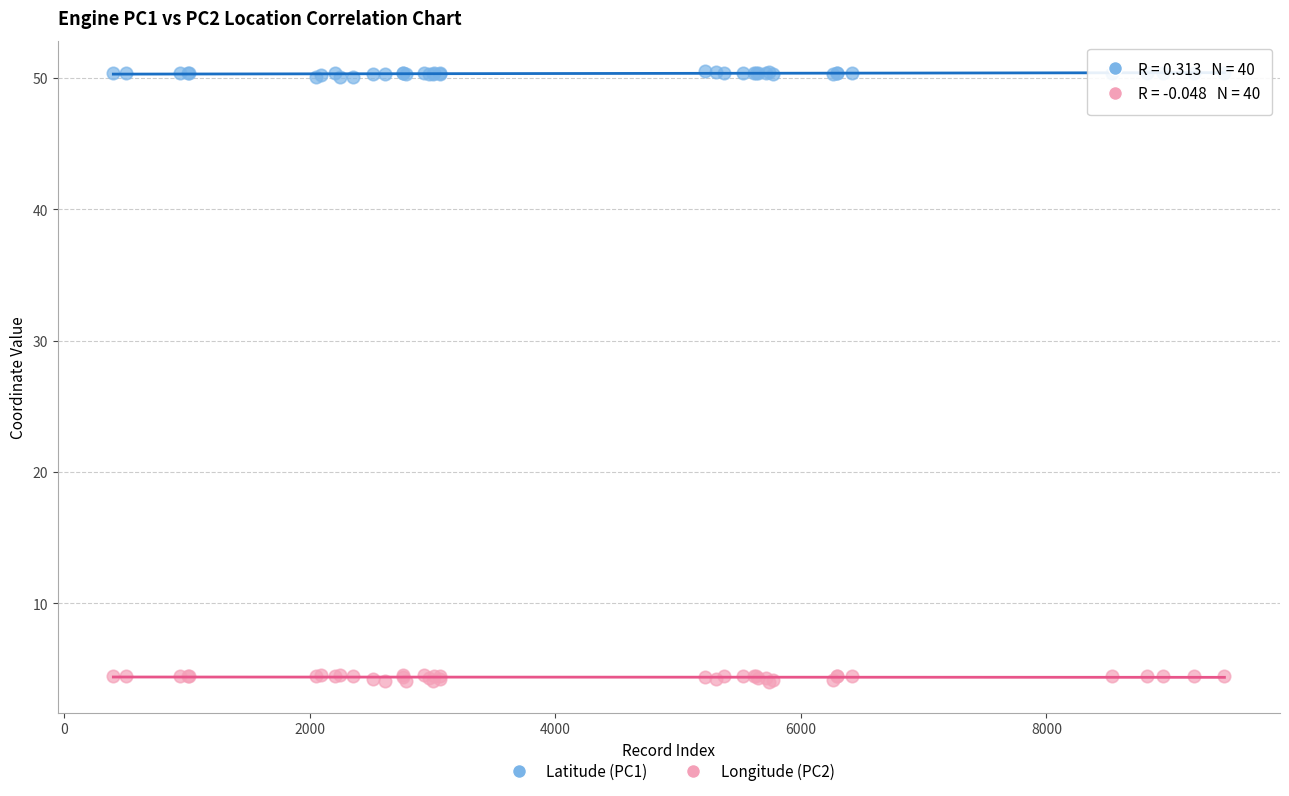

Which series reaches the maximum Y coordinate?

Latitude (PC1)